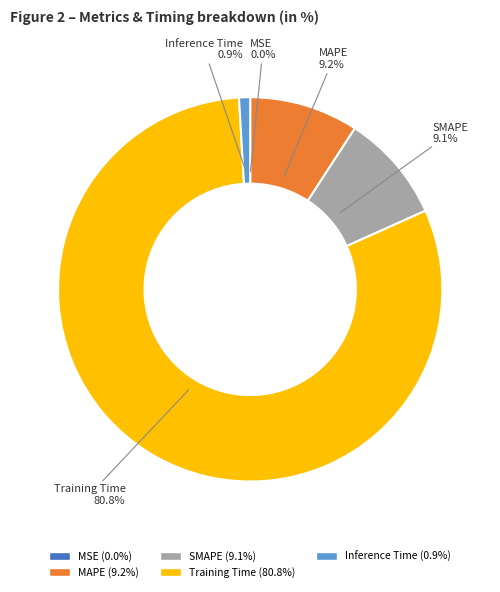

How much of the chart is everything except Training Time?

19.2%